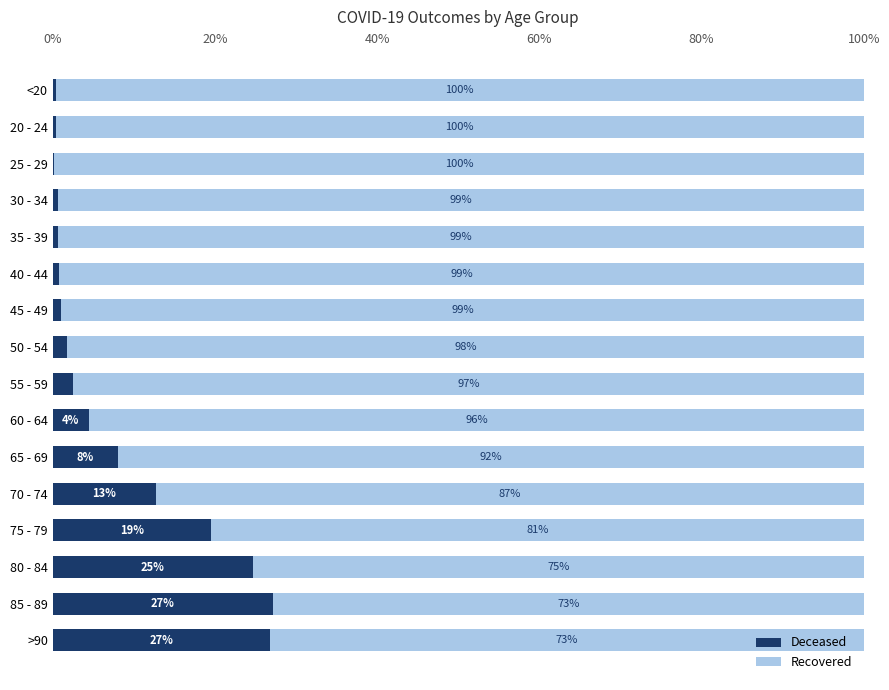

What is the total value across all series at 80 - 84?

100.0